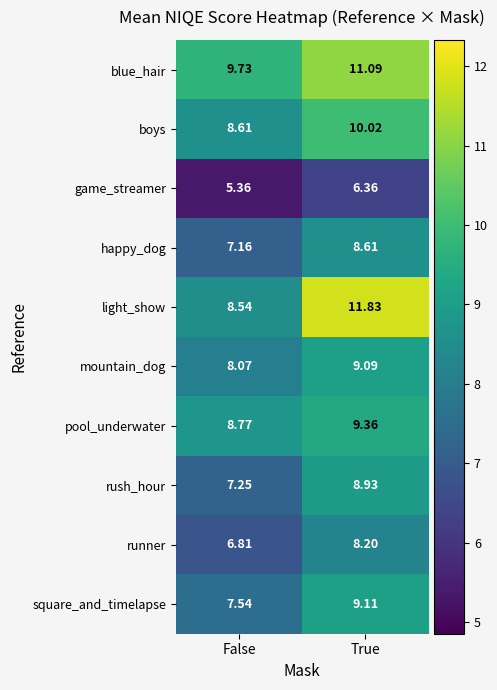

At which label does boys first exceed 10?

True